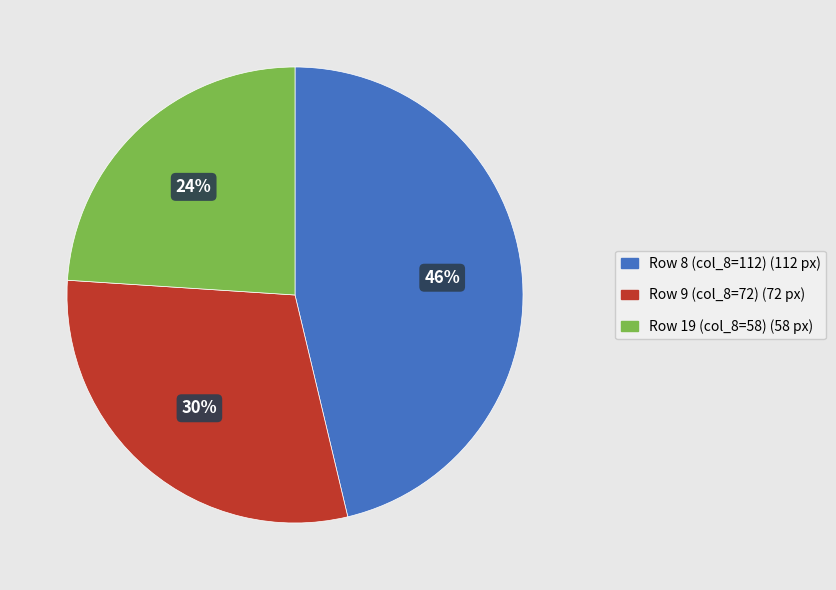

Is there a majority slice in this chart?

No